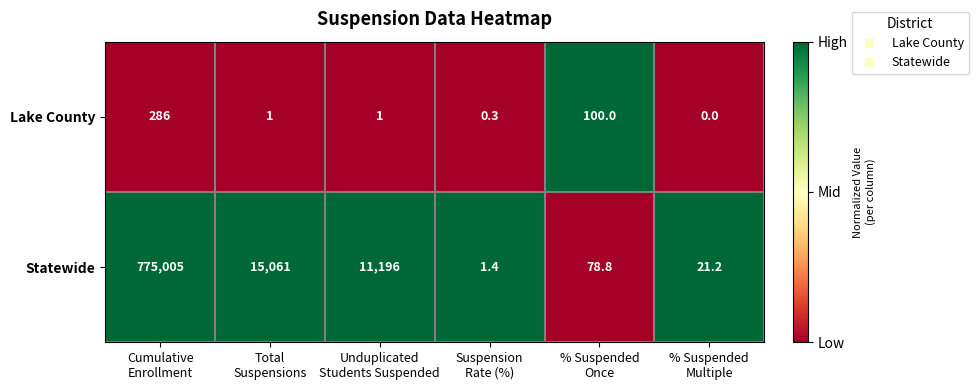

What is the sum of all Lake County values?

388.3